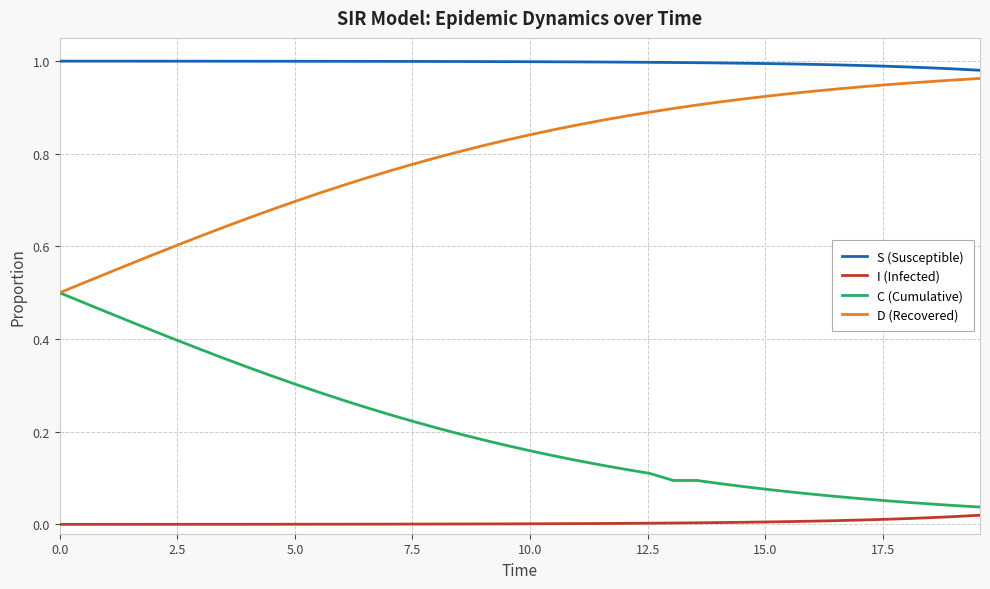

What are all the series names shown in the legend?

S (Susceptible), I (Infected), C (Cumulative), D (Recovered)